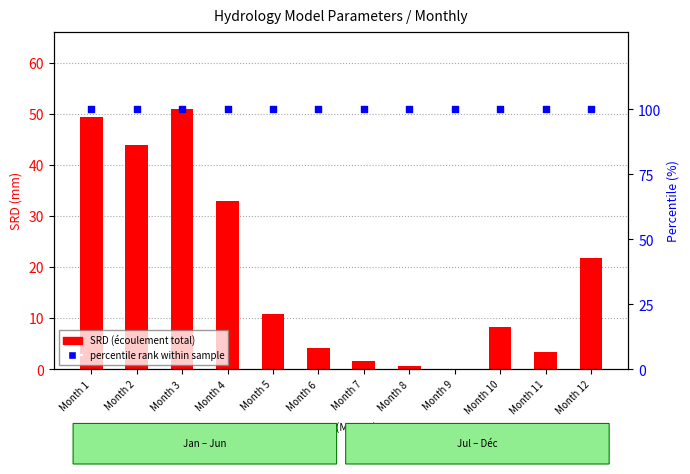

Which series has the largest total across all categories?

percentile rank within sample